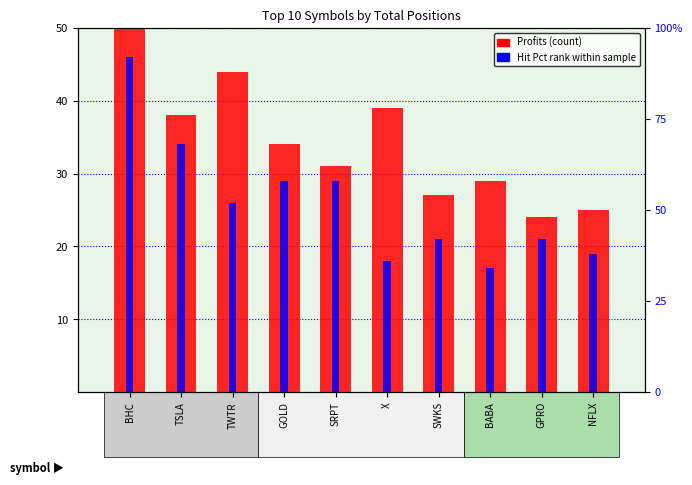

How many bars are there in each group?

2